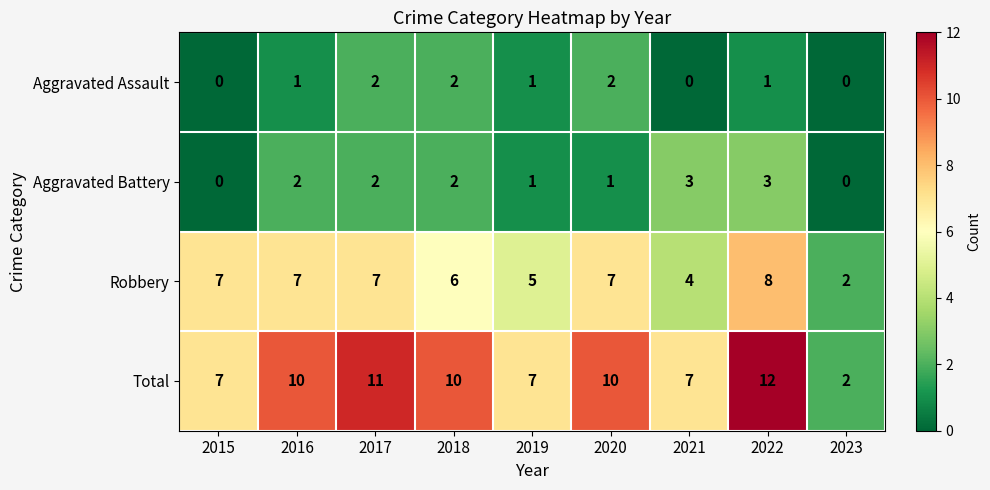

At which category does the chart reach its peak across all series?

2022